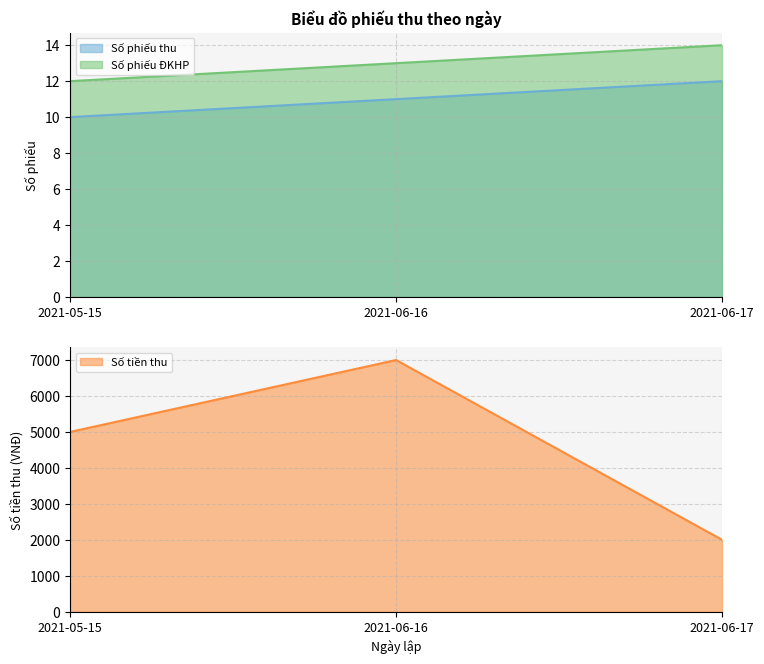

What is the value of the Số tiền thu point at the 3rd from the left?

2000